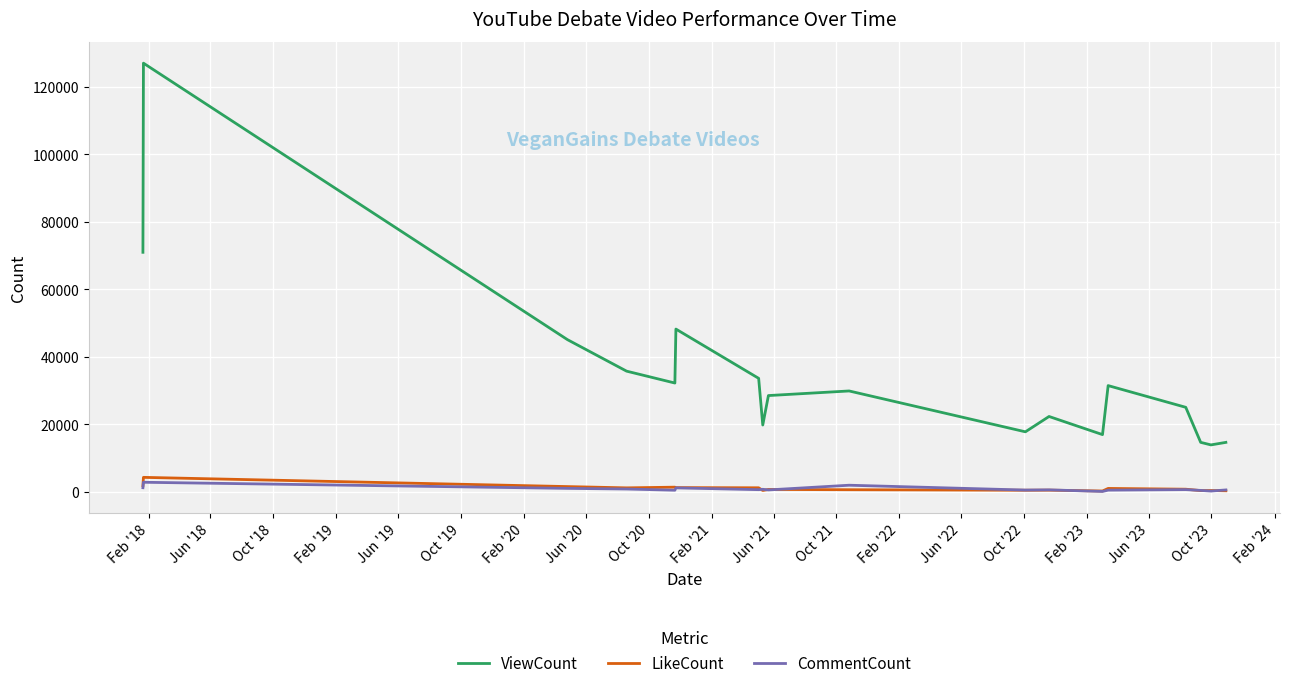

Which series has the largest total across all categories?

ViewCount